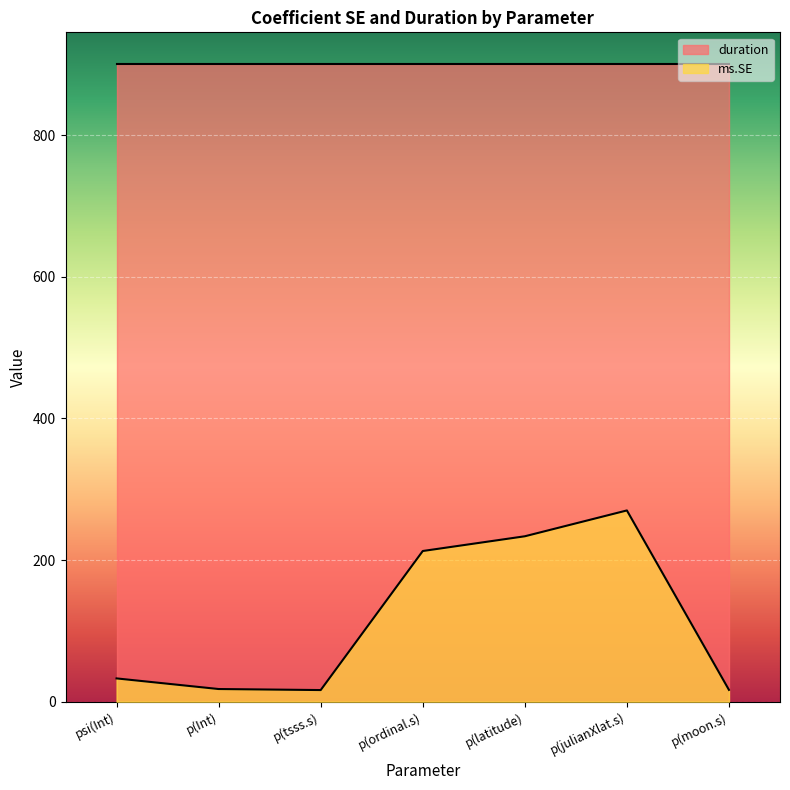

The chart shows a value of 212.7 at p(ordinal.s). True or false?

True